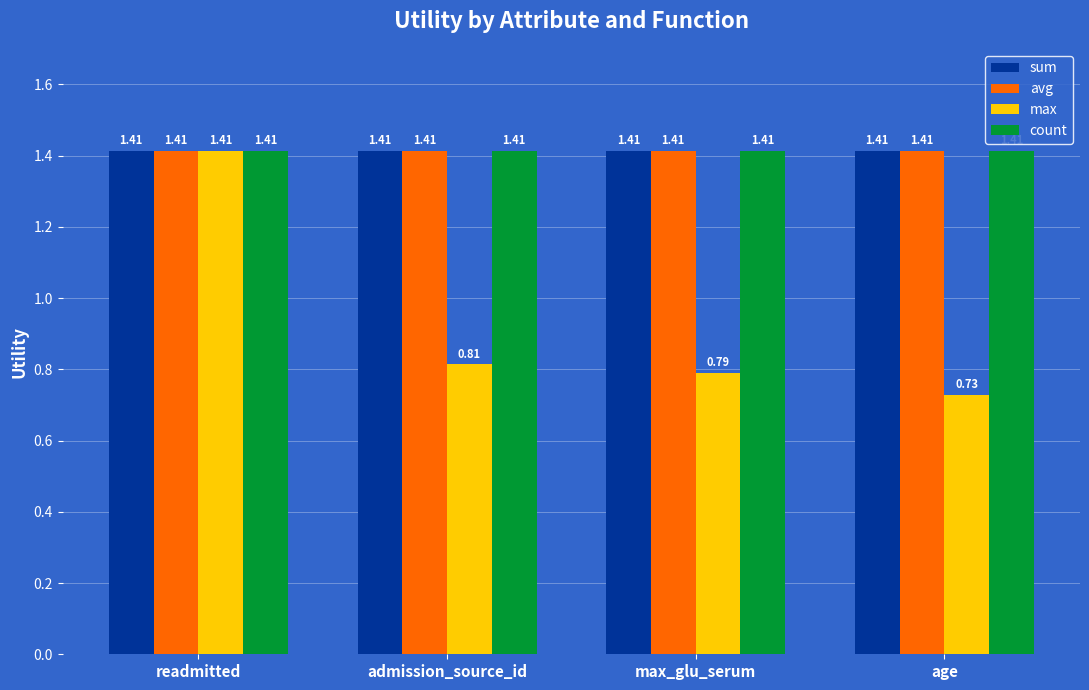

Where is max nearest to the value 1?

admission_source_id